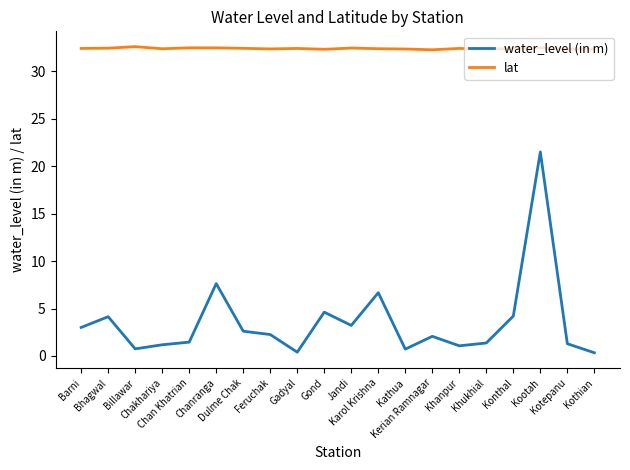

What are all the series names shown in the legend?

water_level (in m), lat